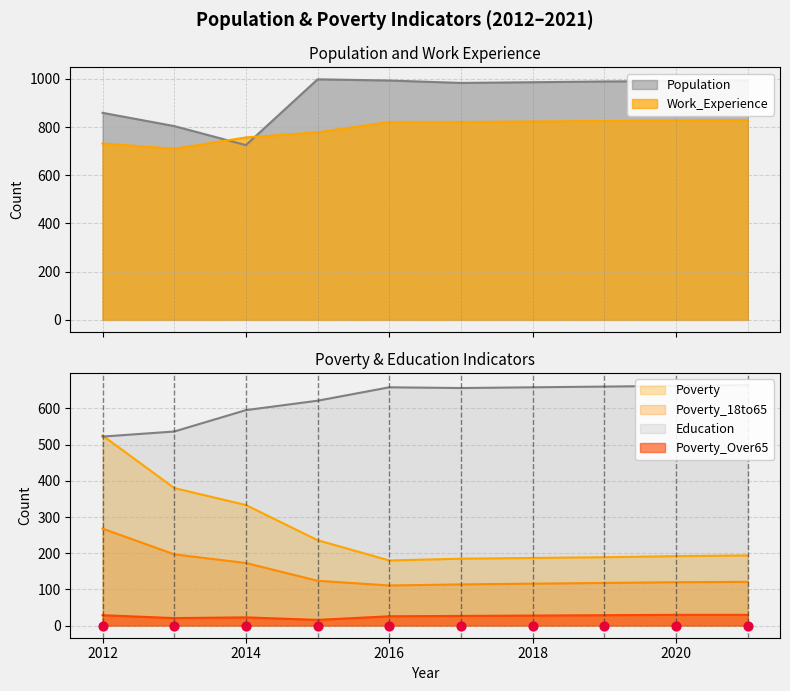

At how many categories does at least one series exceed 657?

10